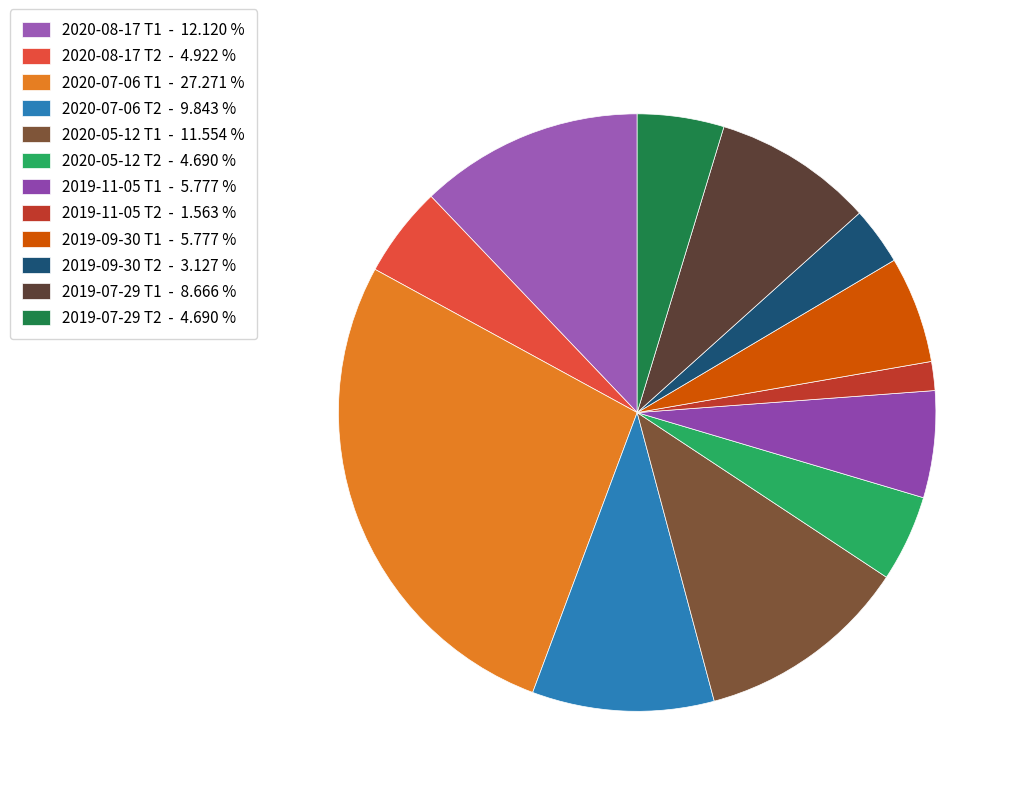

To the nearest percent, what is the difference between the 2020-07-06 Т2 and 2020-07-06 Т1 slice percentages?

17%